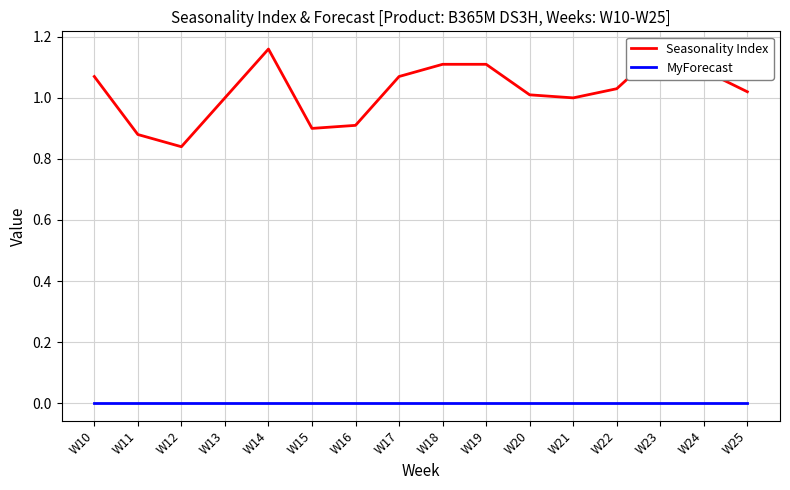

What is the sum of all Seasonality Index values?

16.4